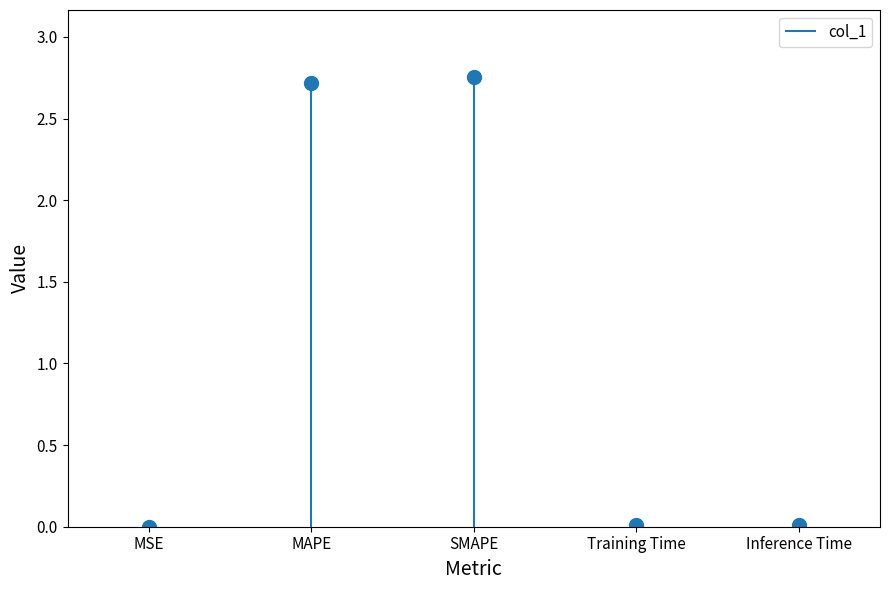

Rank the categories by value from highest to lowest.

SMAPE, MAPE, Inference Time, Training Time, MSE